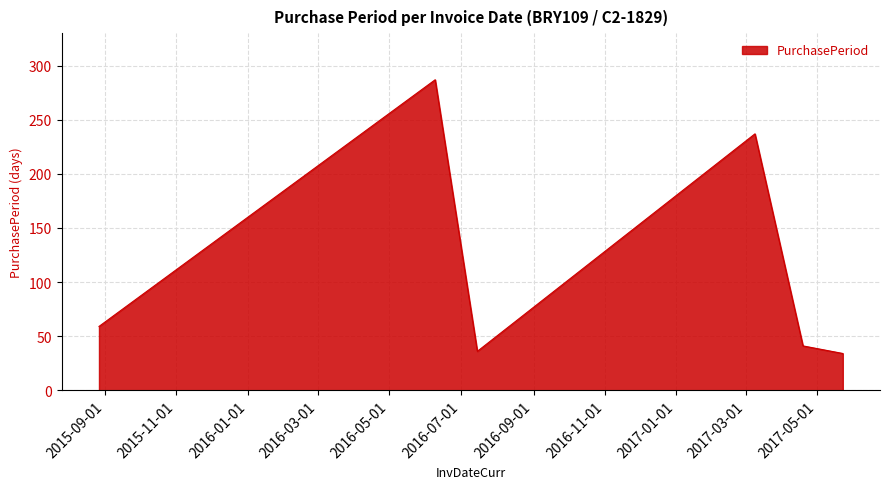

True or false: there are more than 1 points higher than both neighbors.

True